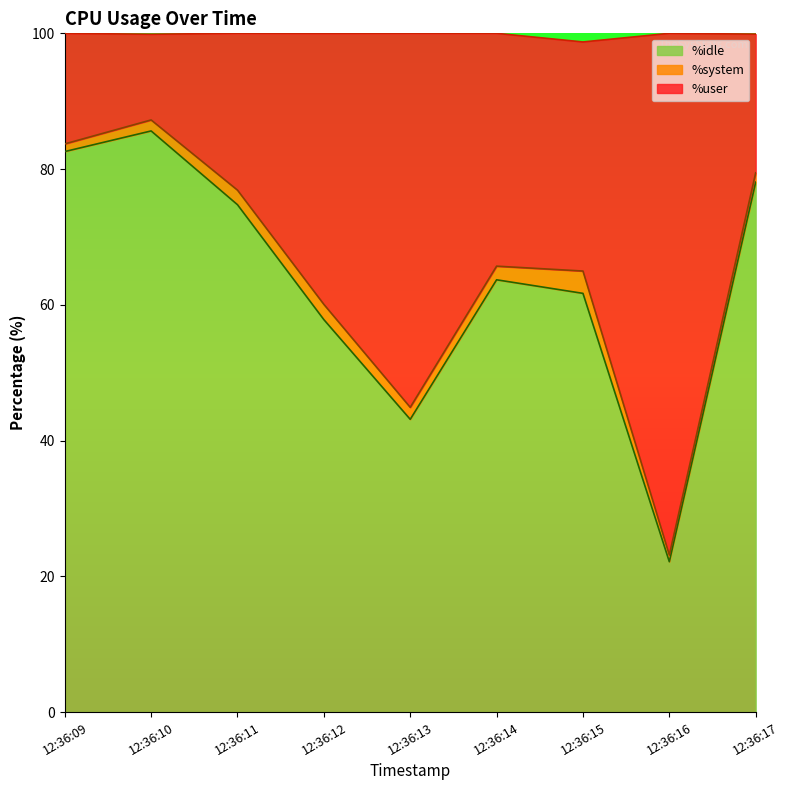

The value of %idle at 12:36:16 is 12.5. True or false?

False